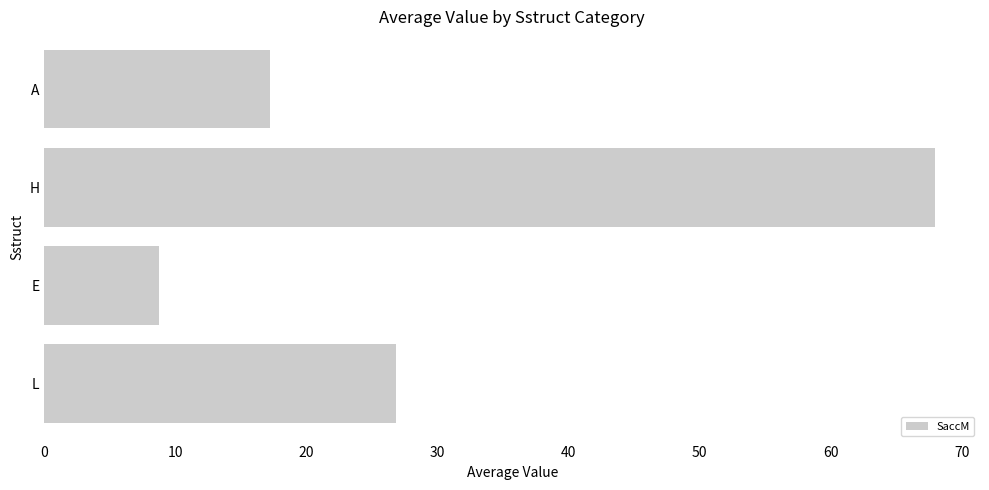

What is the change in value from L to A?

-9.7